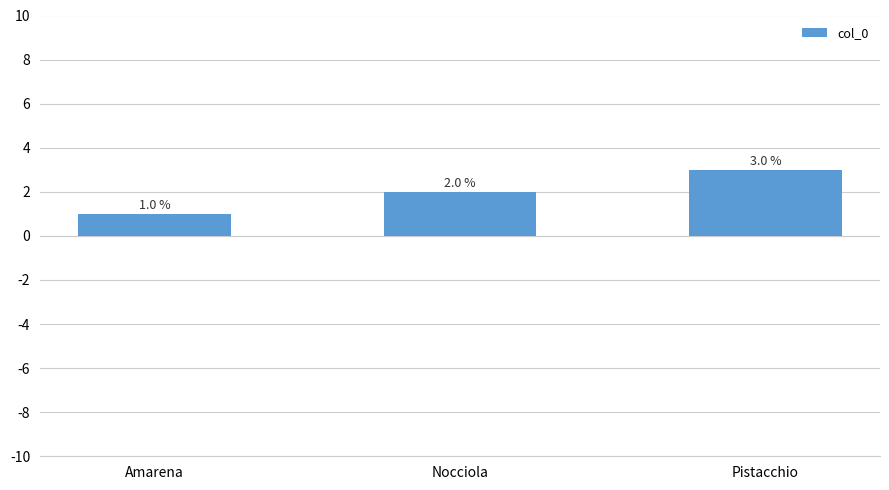

What is the change in value from Amarena to Pistacchio?

+2